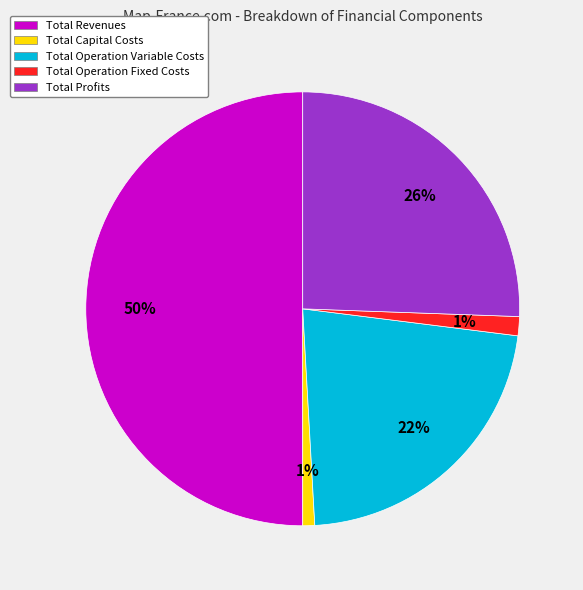

Which has a higher value, Total Revenues or Total Capital Costs?

Total Revenues